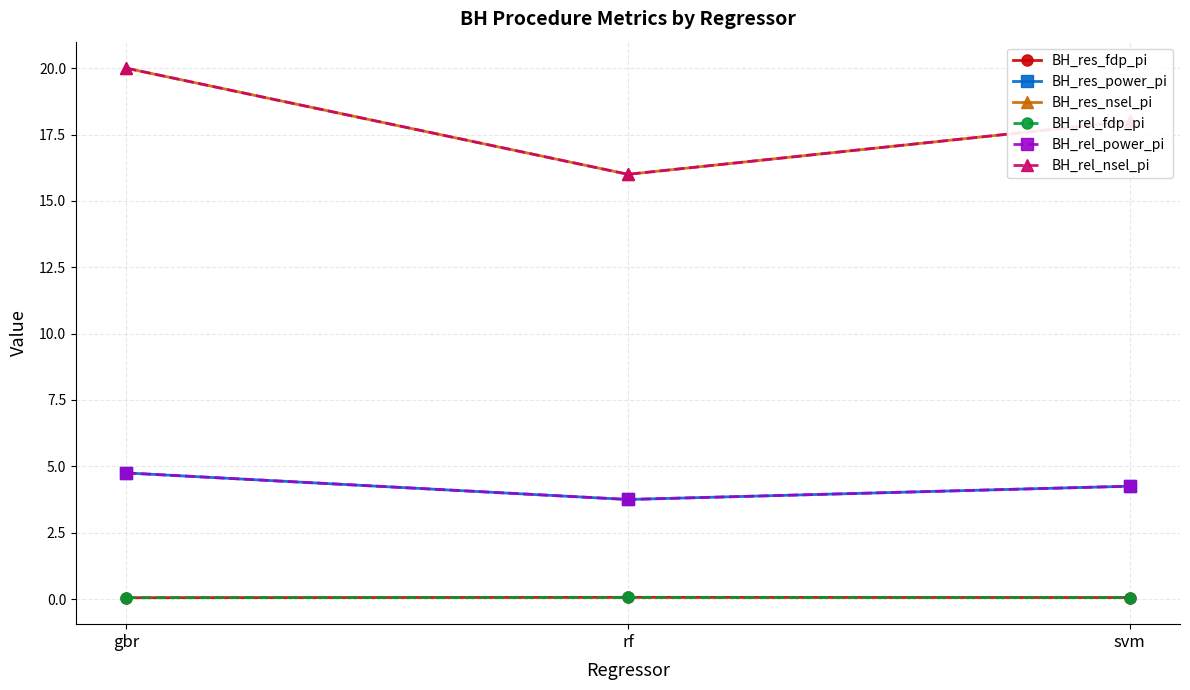

Is this an area chart (filled region under the line)?

No